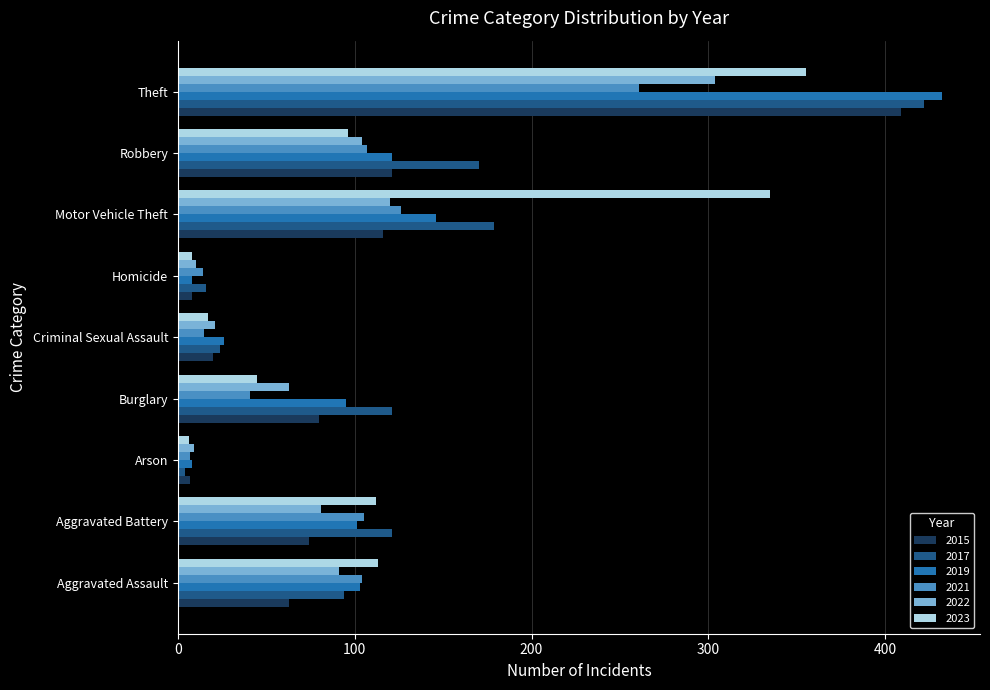

True or false: 2021 has a value of 14 at Homicide.

True